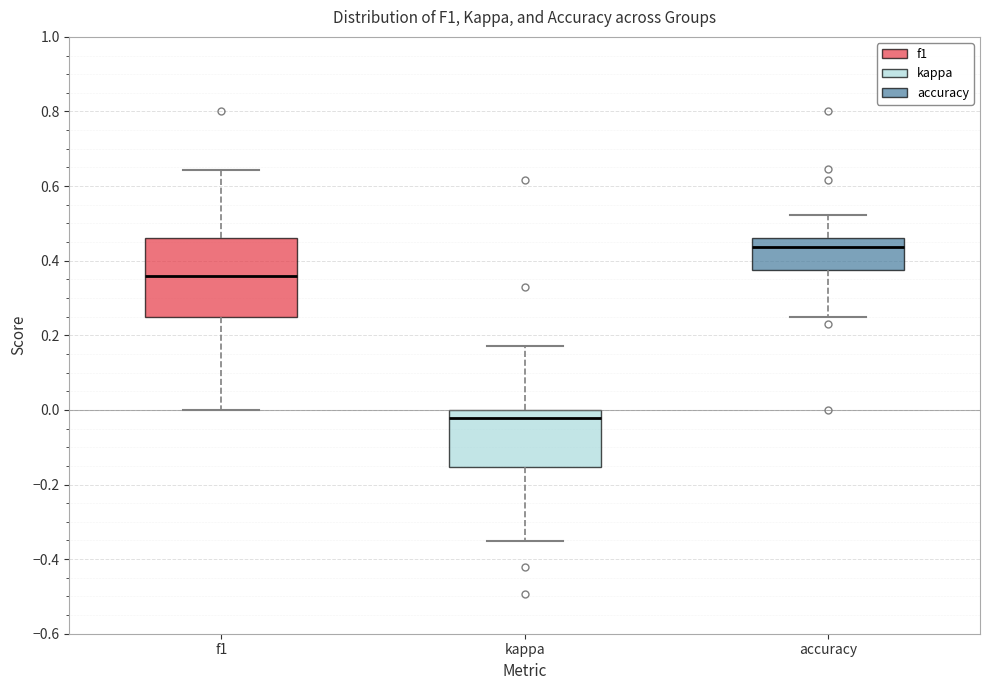

Which box has the lowest median line?

kappa